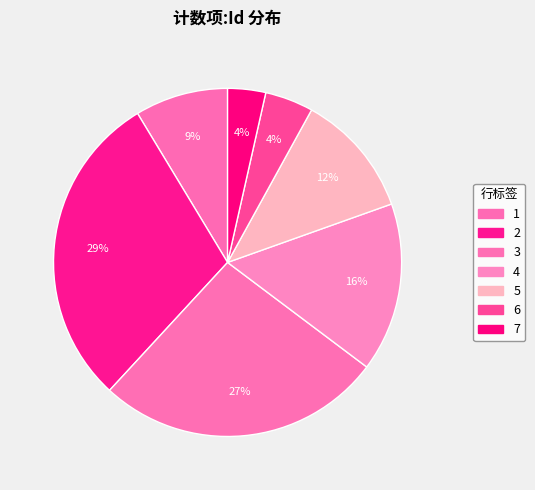

Rank the categories by value from highest to lowest.

2, 3, 4, 5, 1, 6, 7